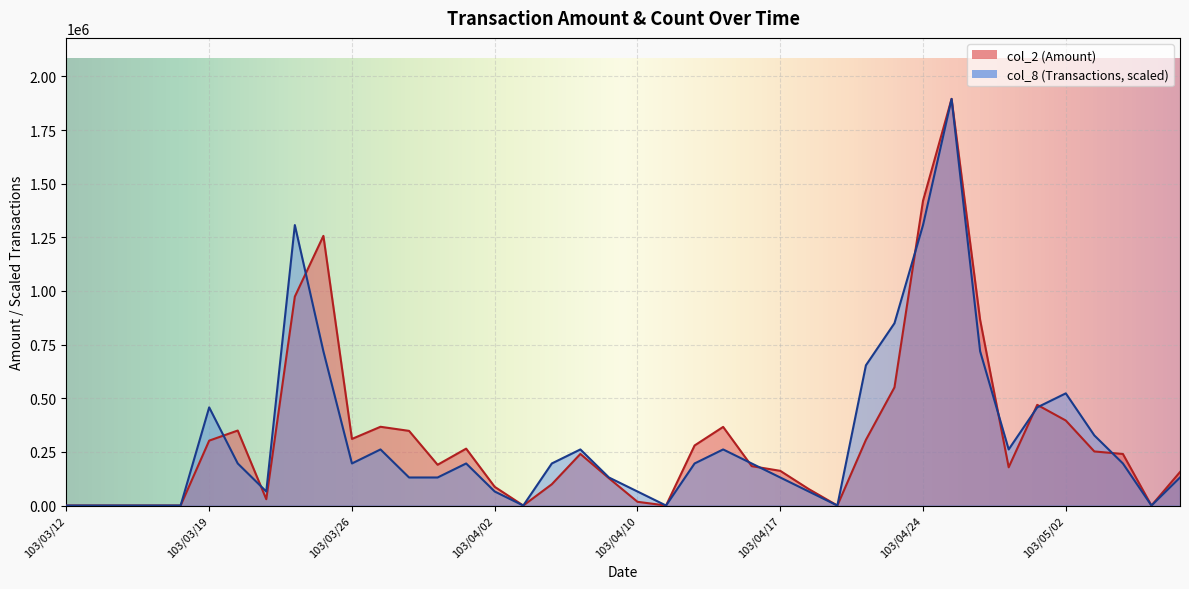

What is the difference between the highest and lowest values at 103/04/23?

298931.0